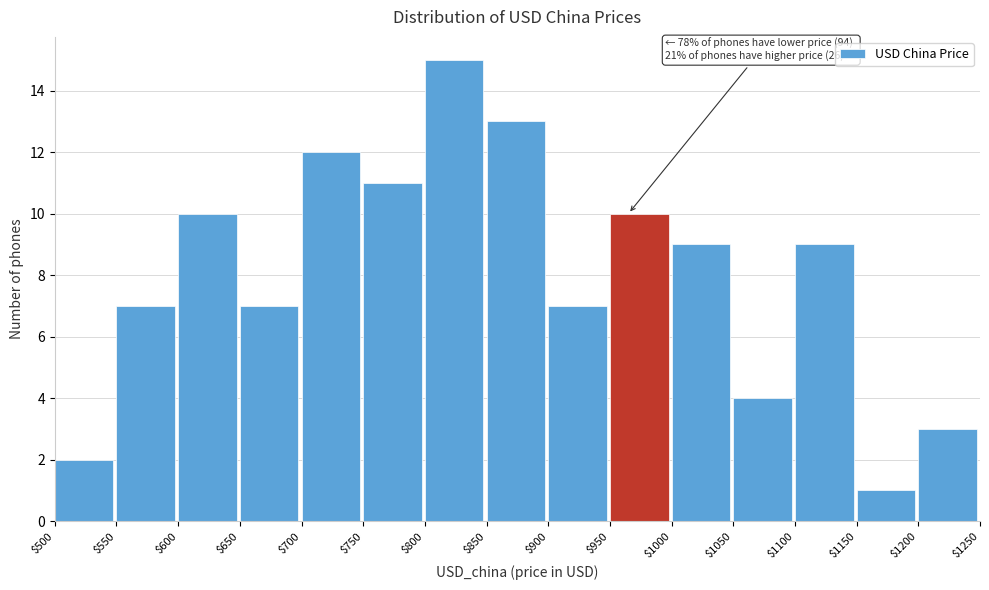

Over which range of the x-axis is the bar tallest?

$800 to $850